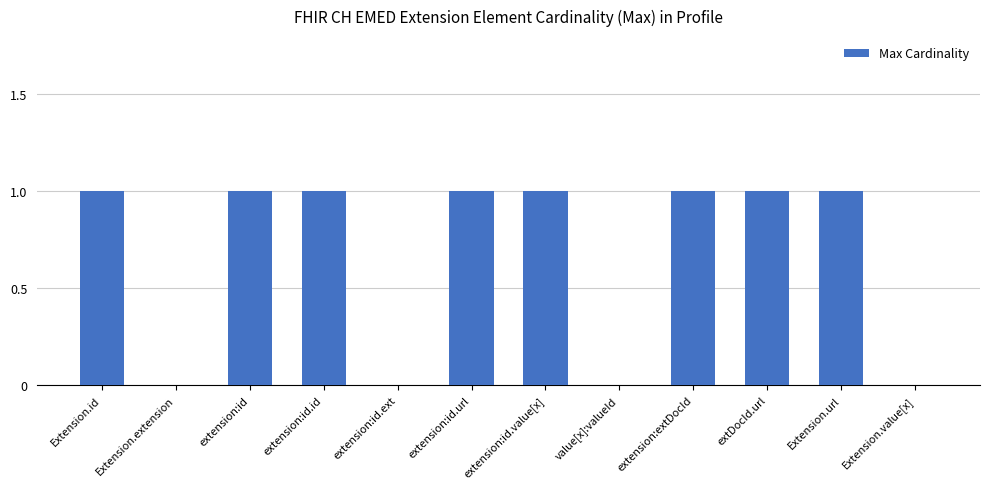

Reading left to right, extract all data points from this chart.

Extension.id=1	Extension.extension=0	extension:id=1	extension:id.id=1	extension:id.ext=0	extension:id.url=1	extension:id.value[x]=1	value[x]:valueId=0	extension:extDocId=1	extDocId.url=1	Extension.url=1	Extension.value[x]=0